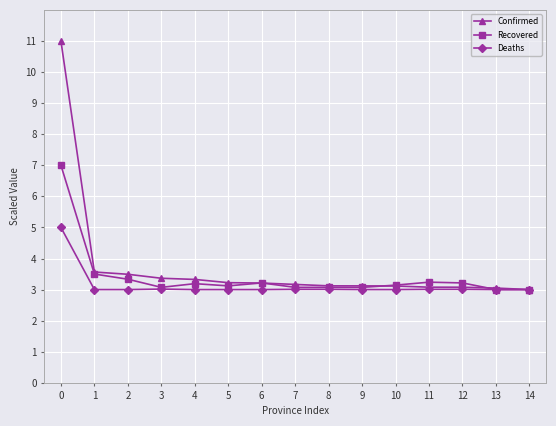

What is the smallest value displayed?

3.0